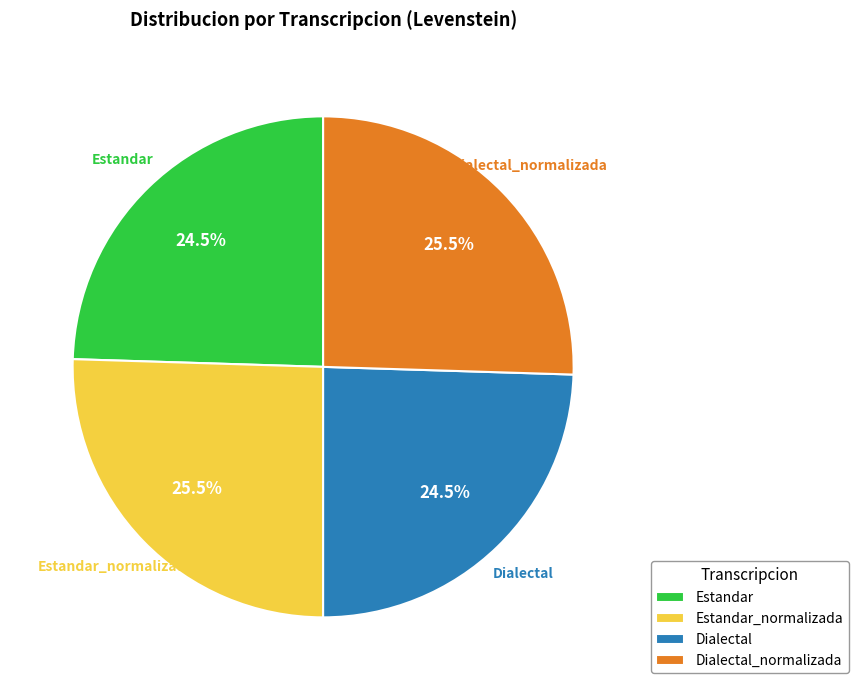

Is there a majority slice in this chart?

No